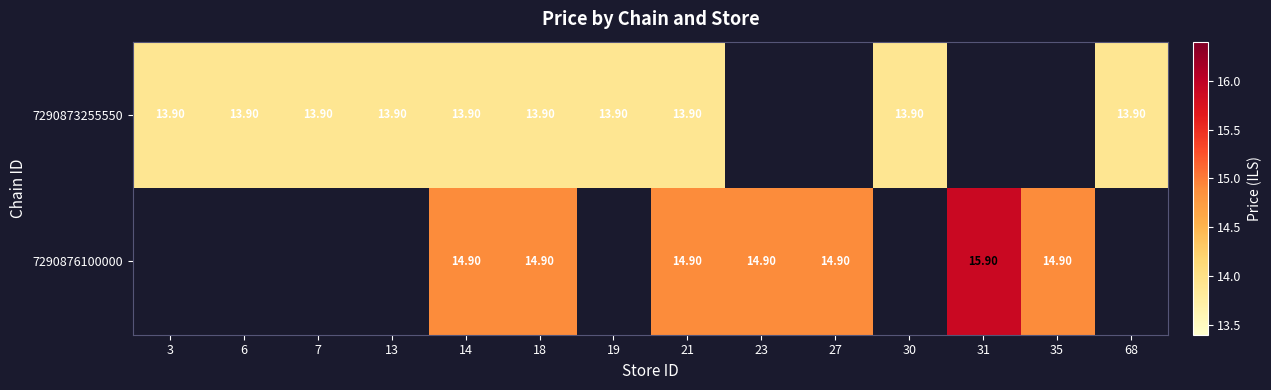

Is the value of 7290876100000 at 18 greater than the value of 7290873255550 at 21?

Yes